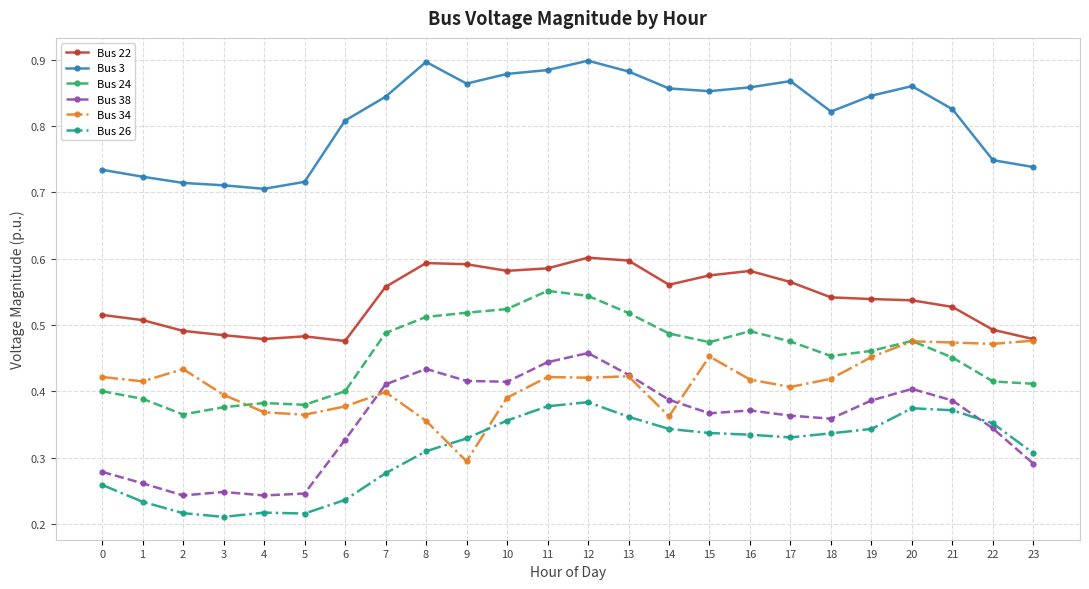

What are all the series names shown in the legend?

Bus 22, Bus 3, Bus 24, Bus 38, Bus 34, Bus 26